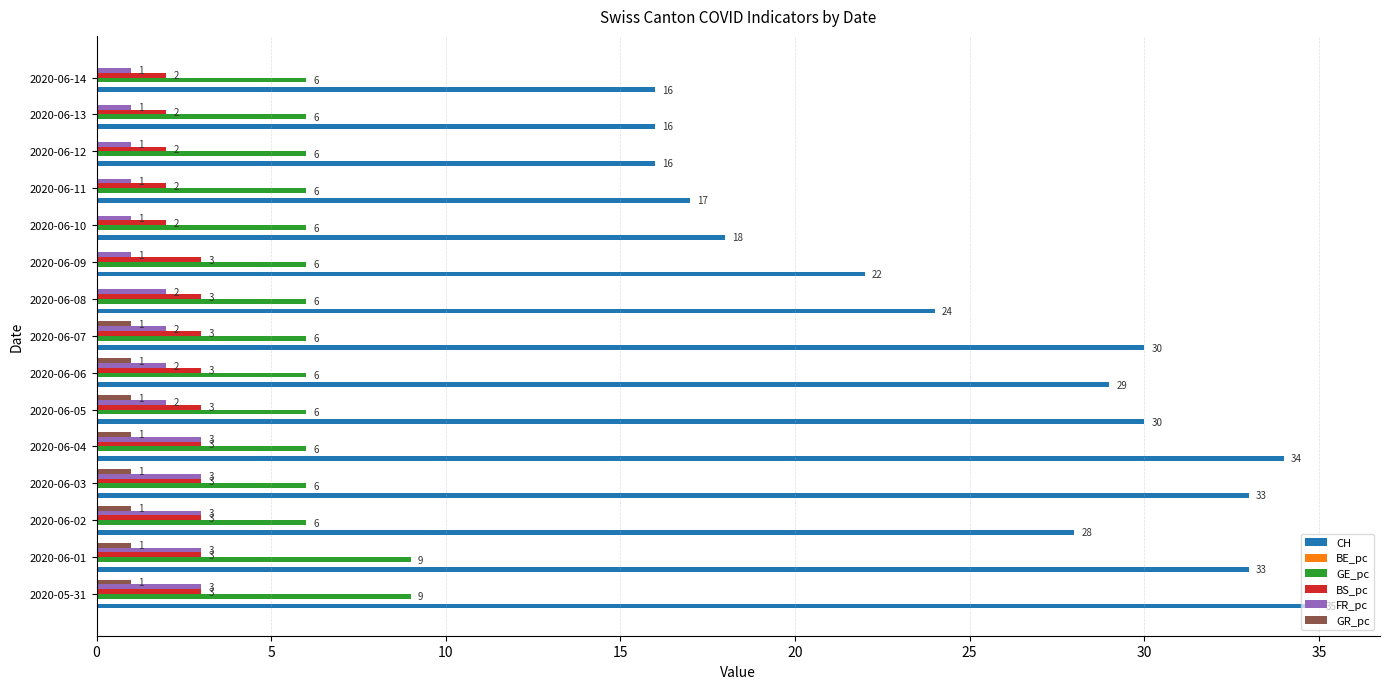

True or false: BS_pc has a value of 5 at 2020-05-31.

False